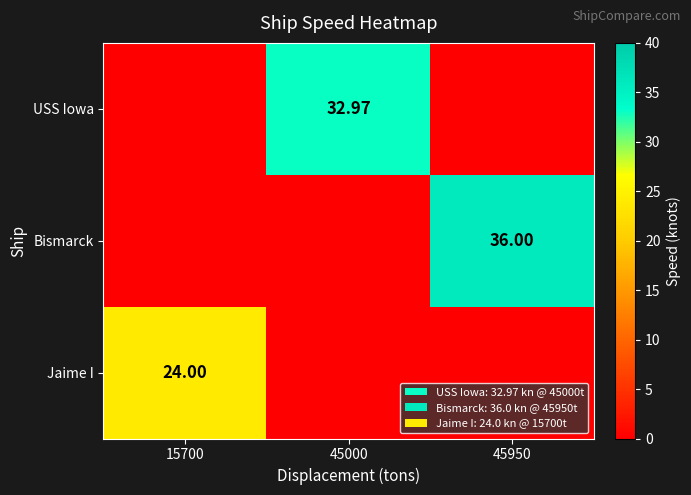

Where is USS Iowa nearest to the value 16?

15700